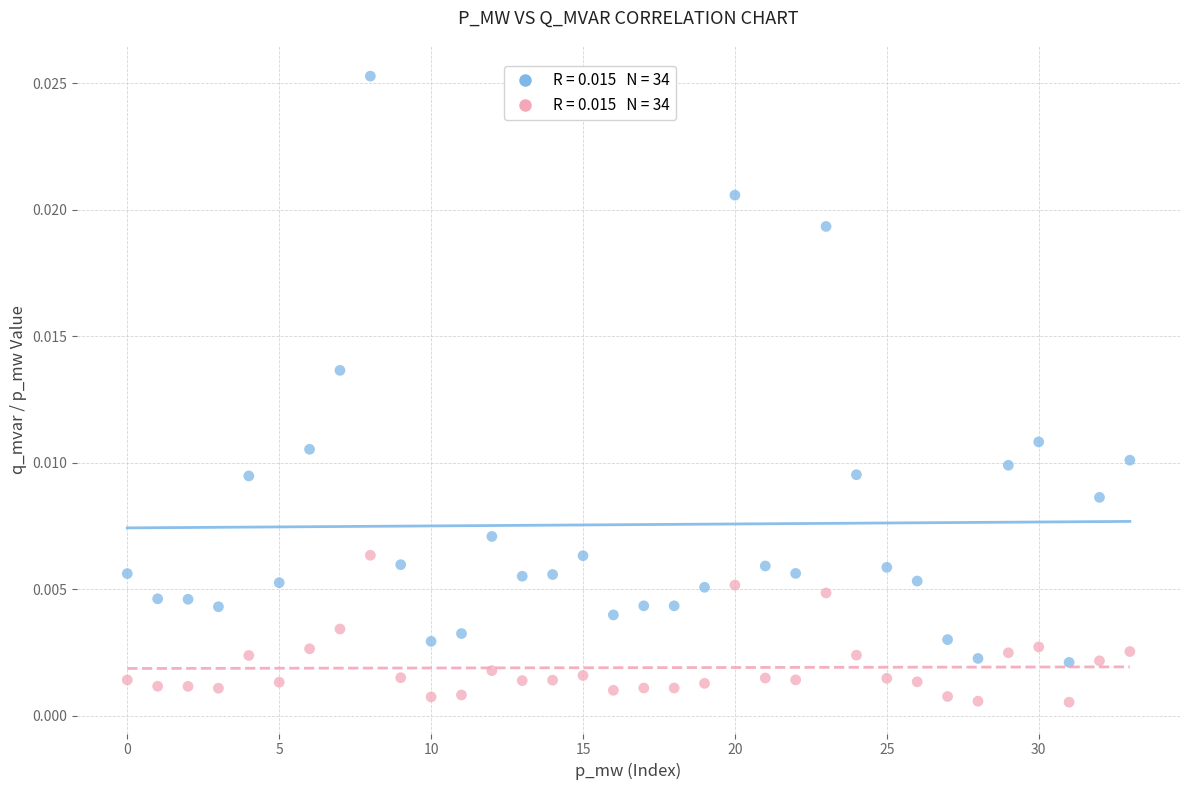

How many data points are displayed?

68